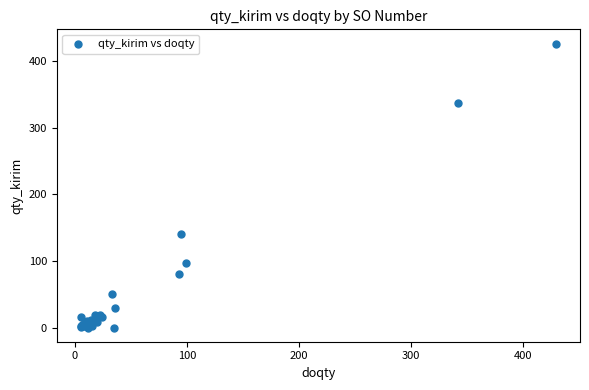

What Y value in the scatter plot is closest to 213?

141